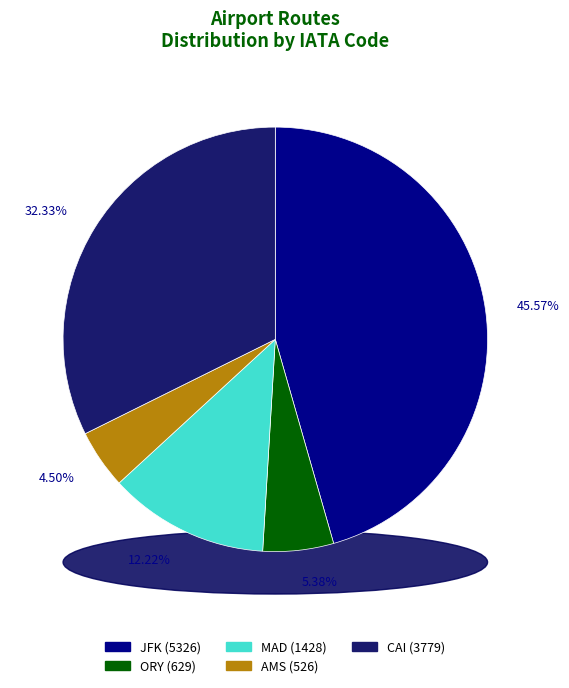

Which slice is the largest?

JFK